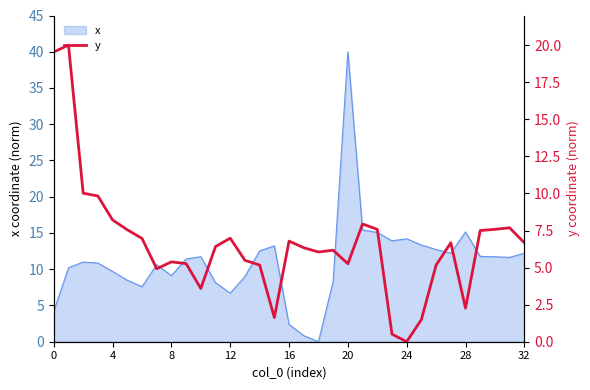

Reading right to left, transcribe all the data shown in this chart.

6.7	7.7	7.6	7.5	2.3	6.7	5.2	1.5	0.0	0.5	7.6	7.9	5.3	6.2	6.1	6.3	6.8	1.6	5.2	5.5	7.0	6.4	3.6	5.3	5.4	4.9	7.0	7.5	8.2	9.8	10.0	20.0	19.5